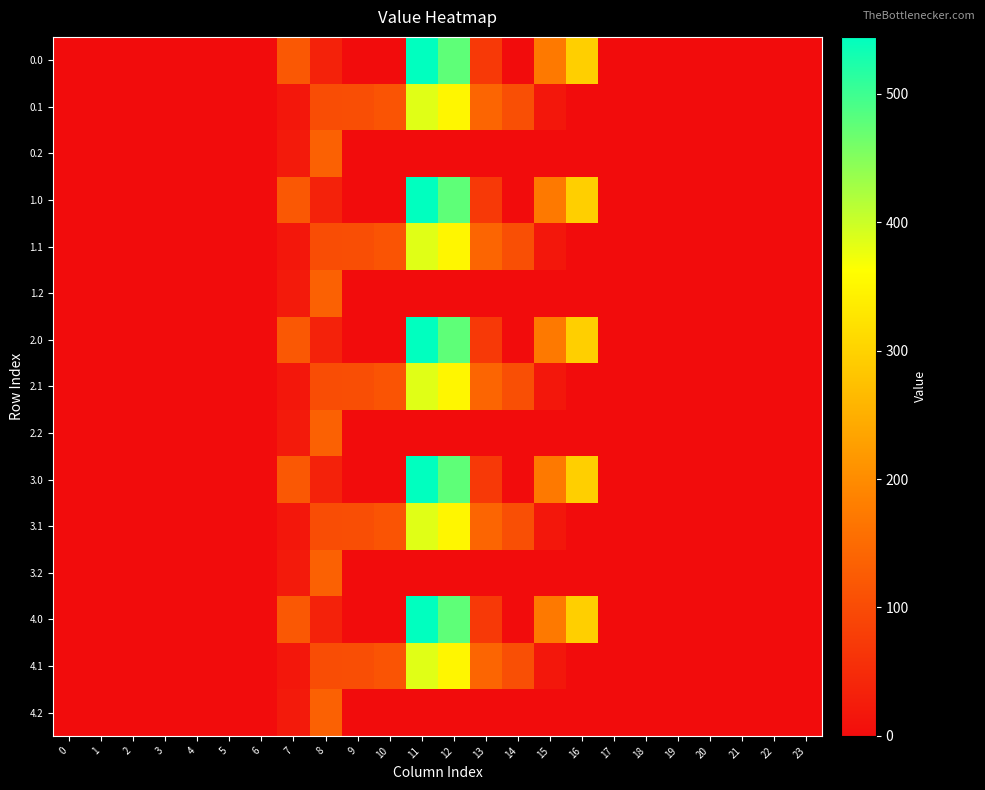

How many distinct data groups are displayed?

15